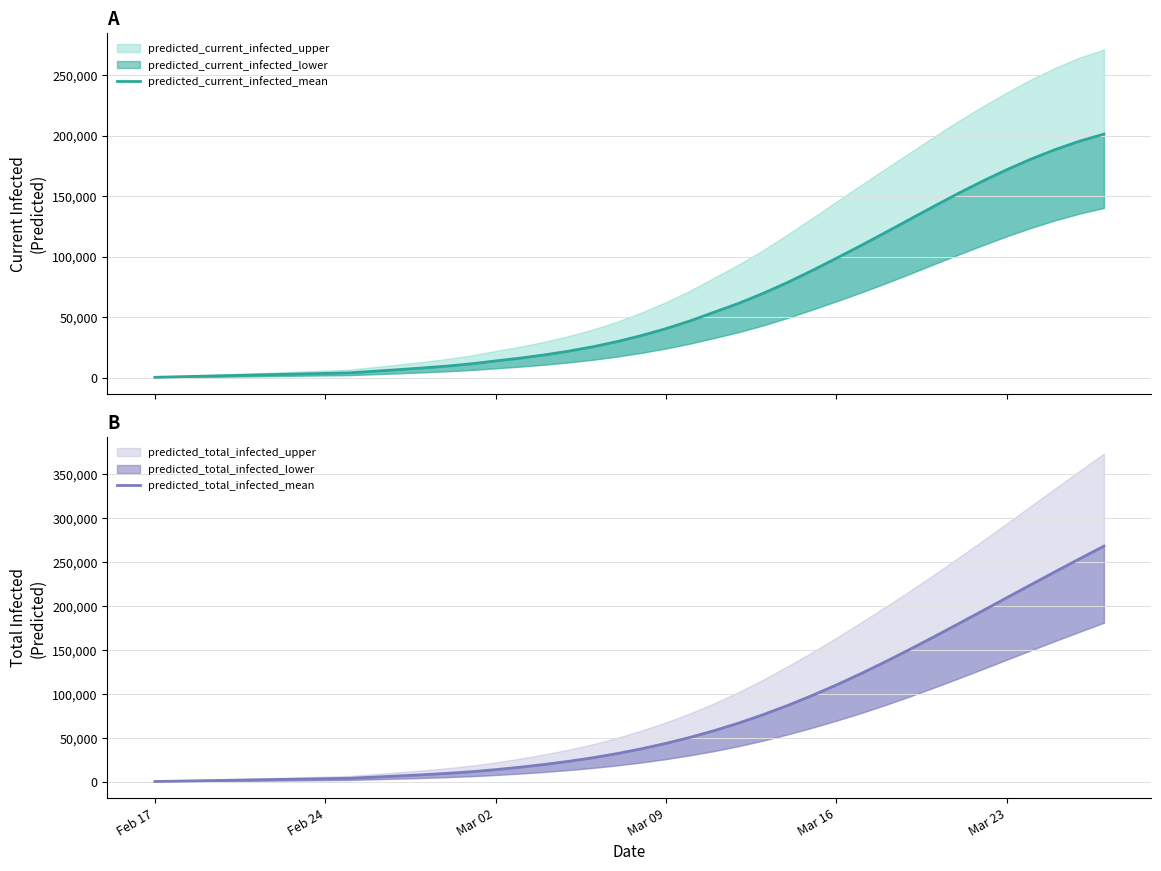

True or false: predicted_total_infected_mean and predicted_current_infected_mean intersect in this chart.

False